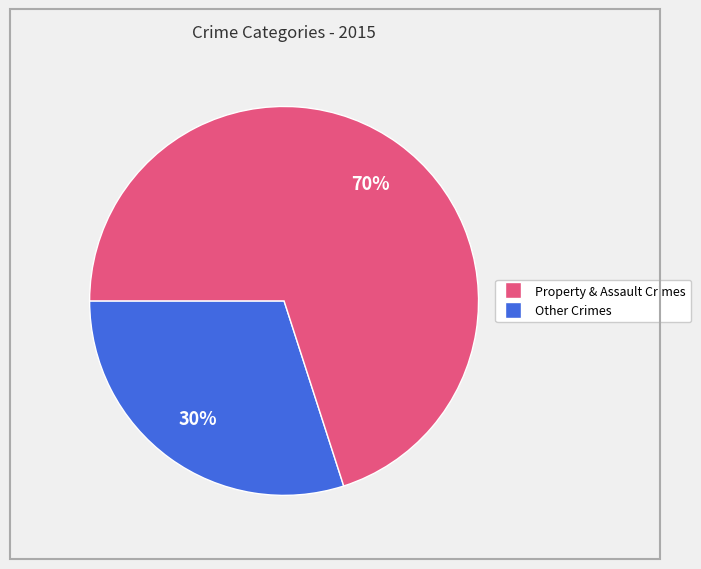

To the nearest percent, what is the difference between the largest and smallest slice percentages?

40%